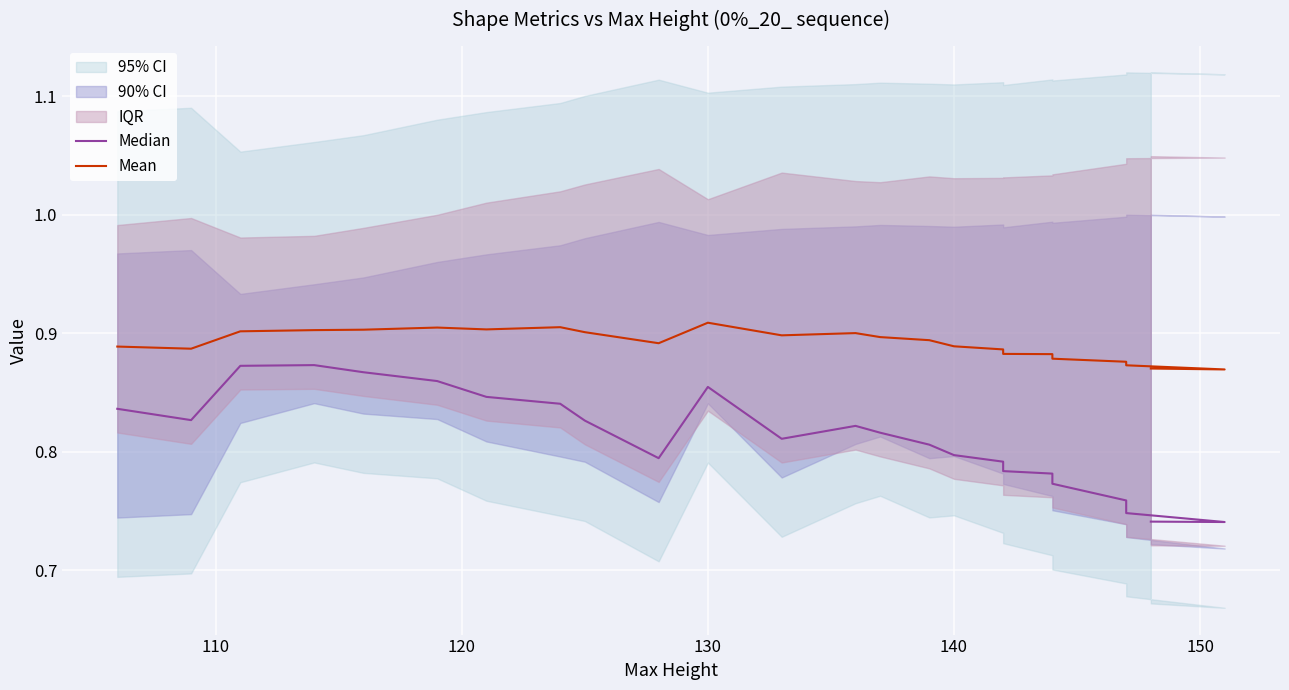

Which series has the largest total across all categories?

Mean